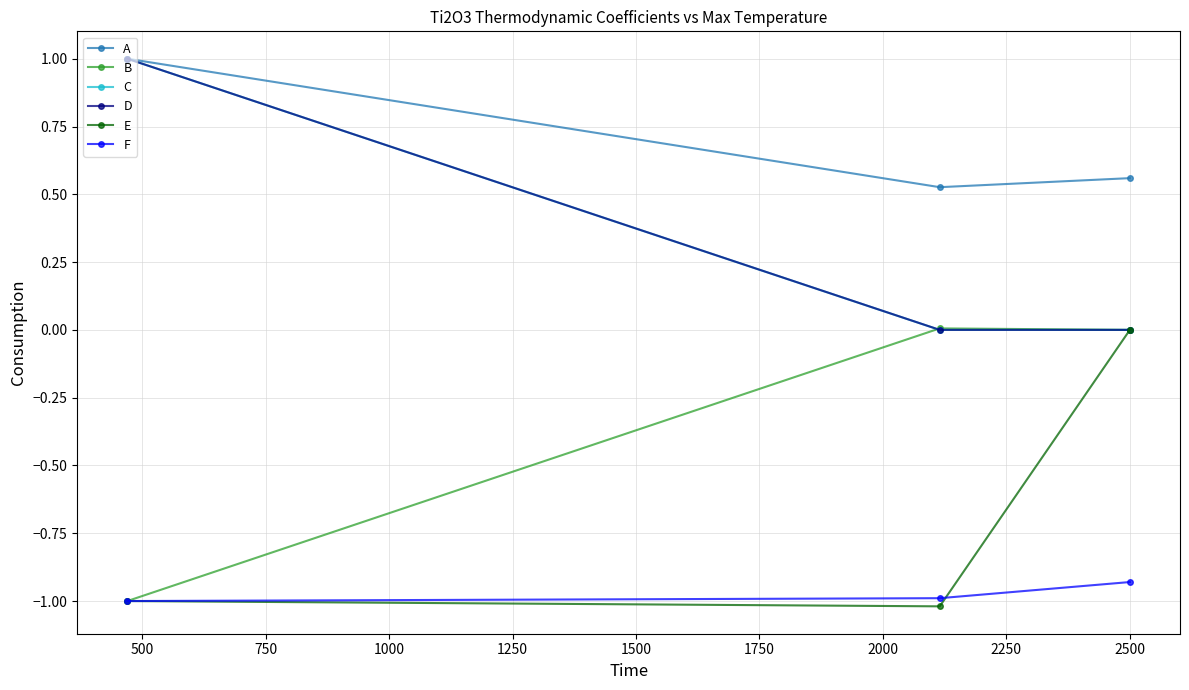

What is the minimum value shown in the chart?

-1.0